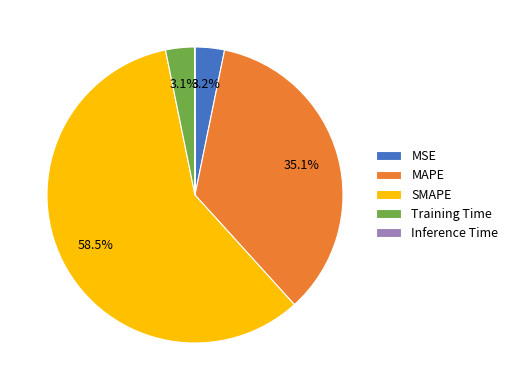

Combined, do MAPE and SMAPE account for over 50%?

Yes